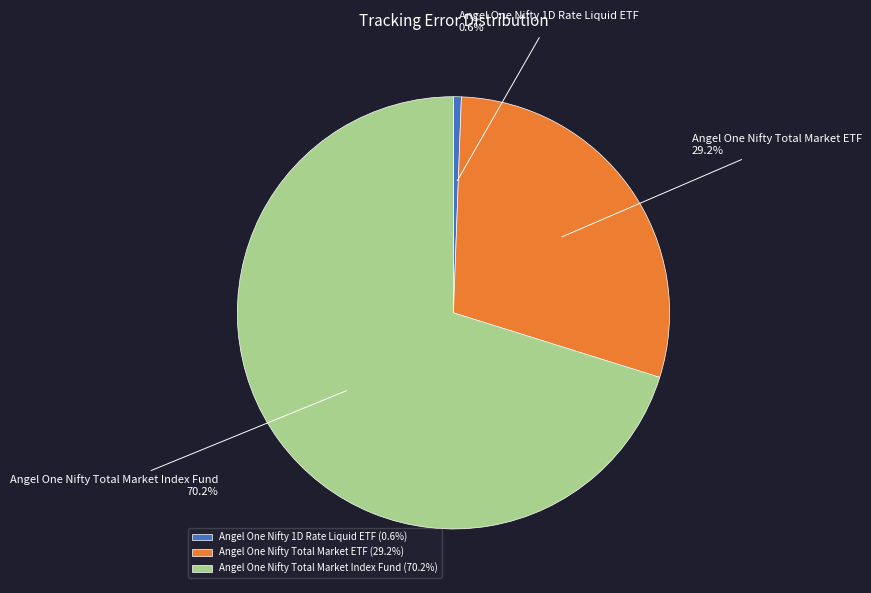

What is the largest slice in the pie chart?

Angel One Nifty Total Market Index Fund